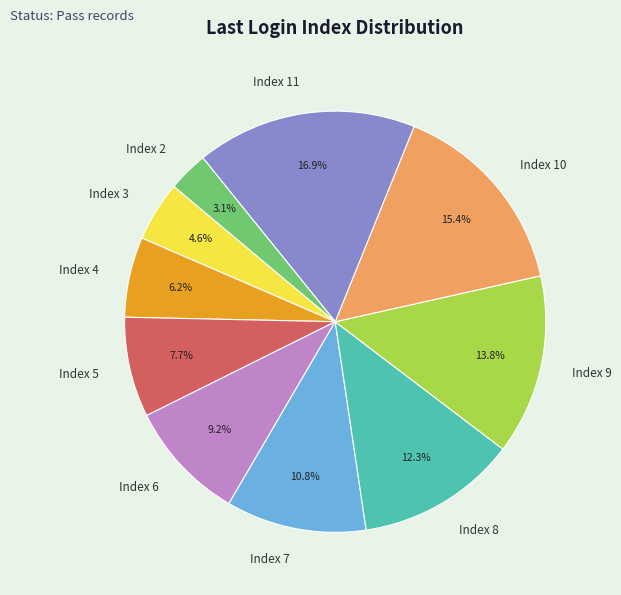

To the nearest percent, what is the average slice percentage?

10%